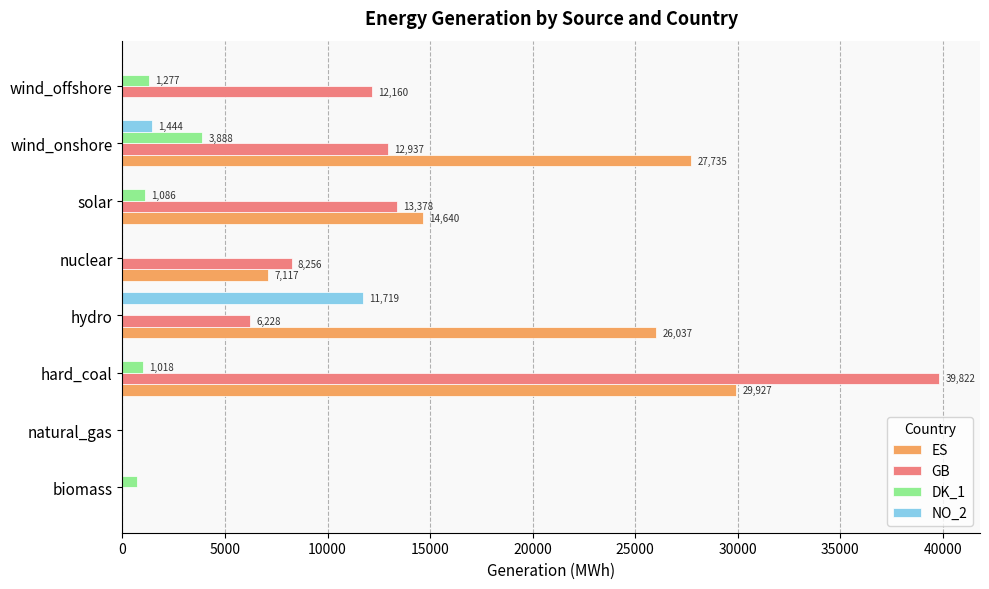

What is the total value across all series at hydro?

43991